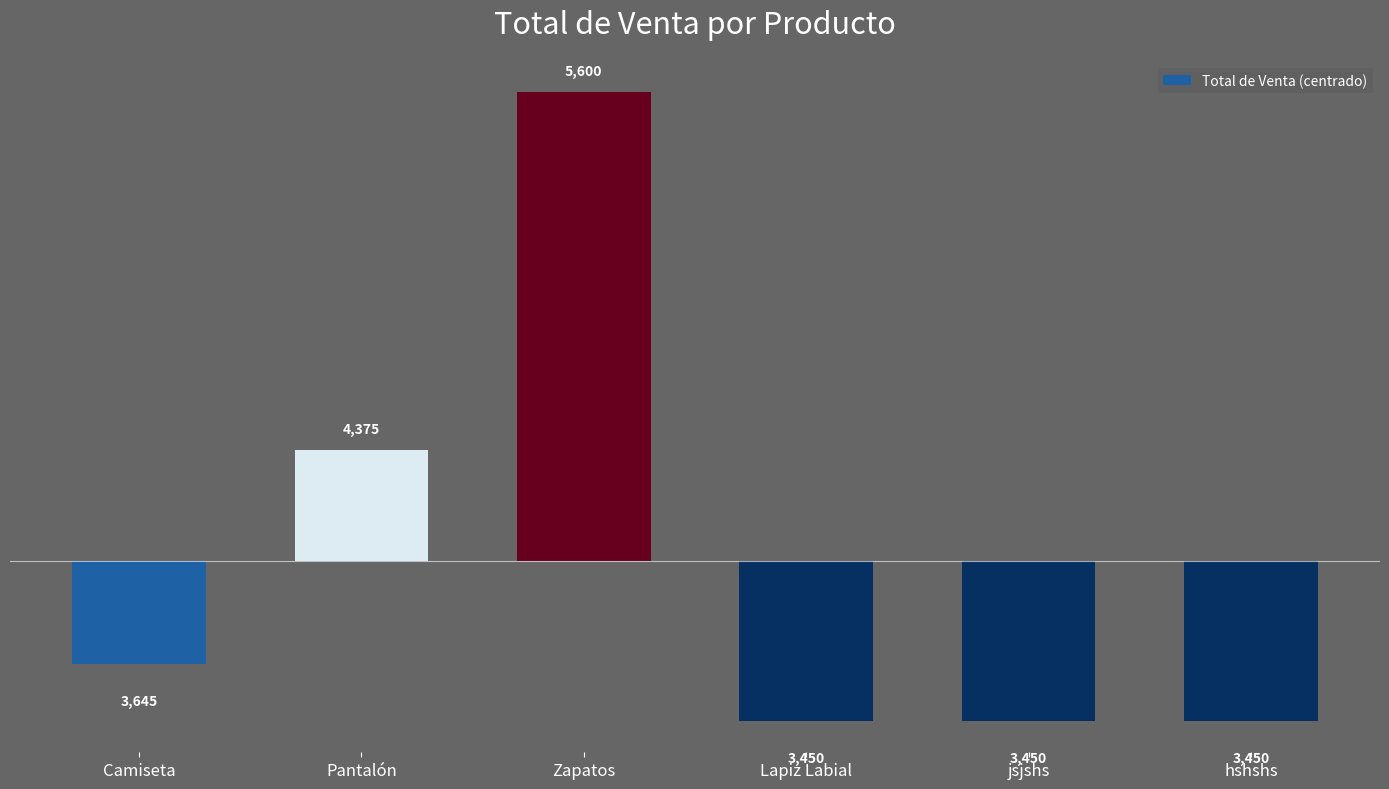

What position from the left is Lapiz Labial?

4